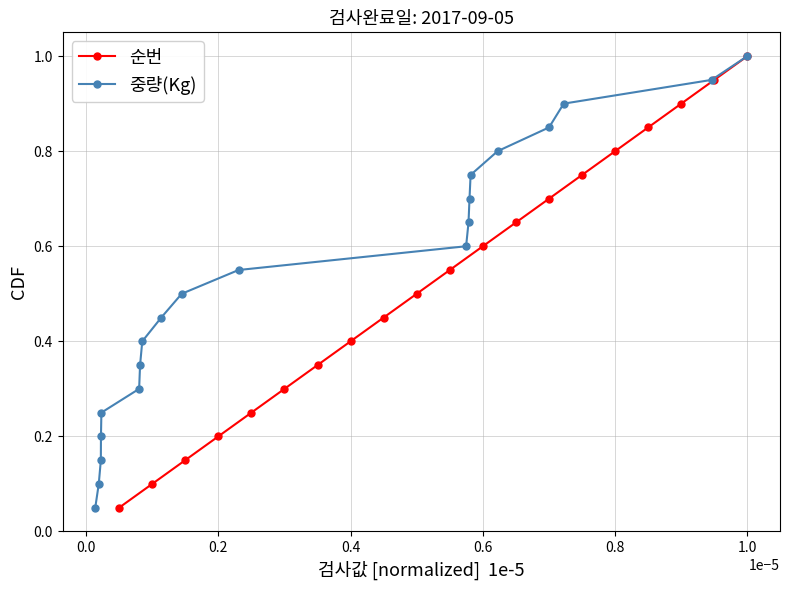

True or false: 순번 has more than 2 points higher than both neighbors.

False